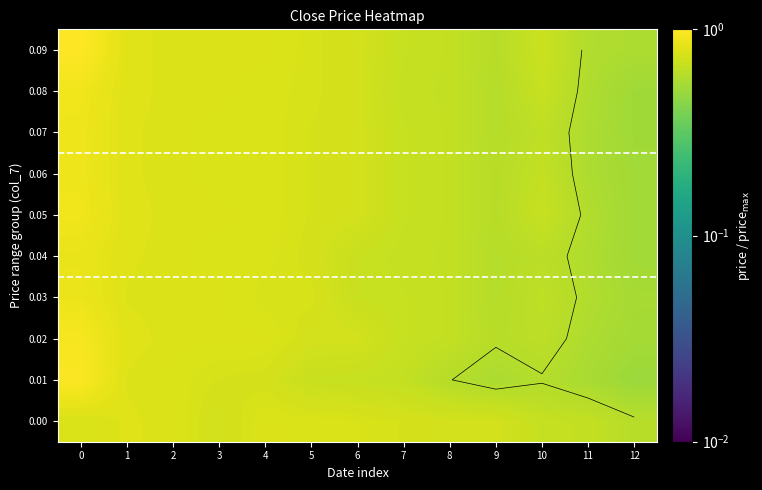

What is the minimum value shown in the chart?

0.5